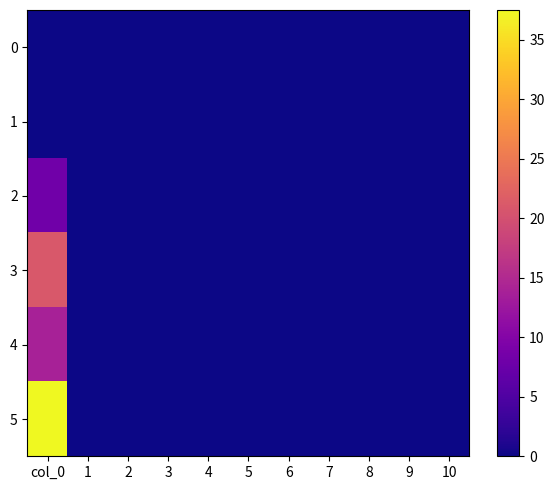

True or false: 3 has a value of 11.1 at 4.

False